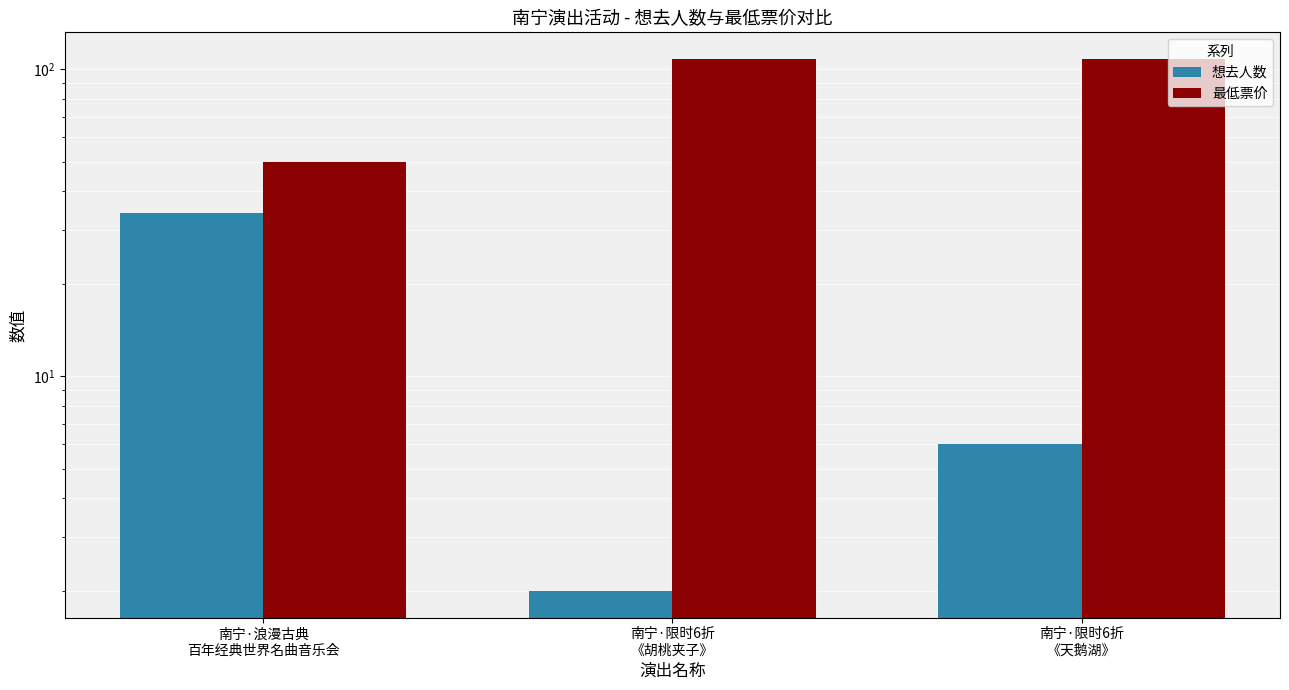

At 南宁·限时6折
《天鹅湖》, list the series in order from smallest to largest.

想去人数, 最低票价